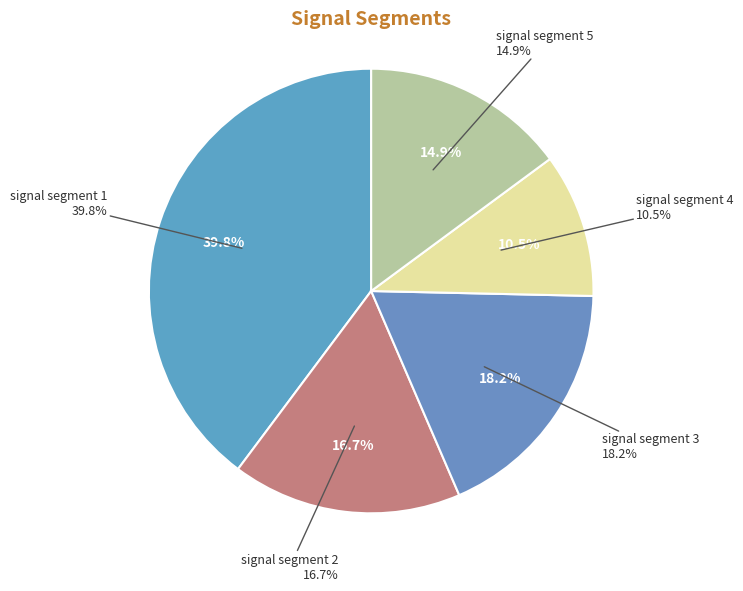

To the nearest percent, what portion does signal segment 4 represent?

10%